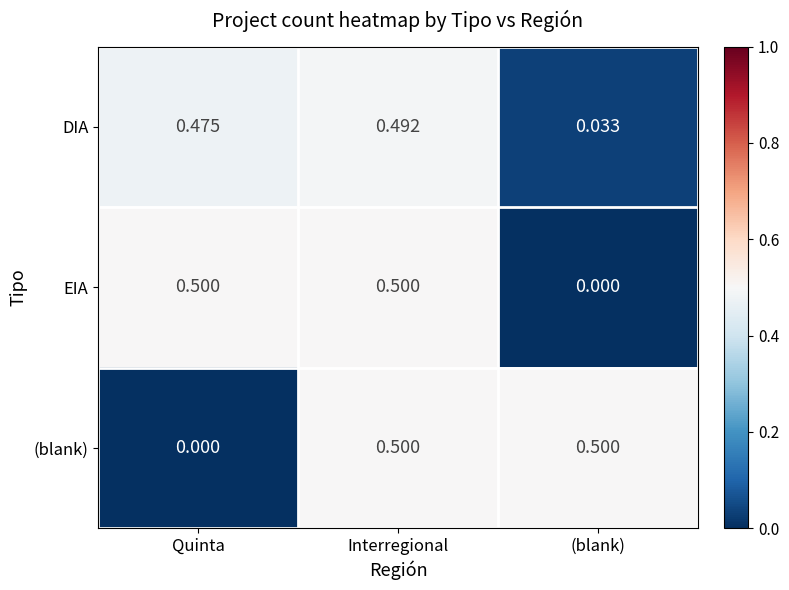

At which label is DIA closest to 0?

(blank)